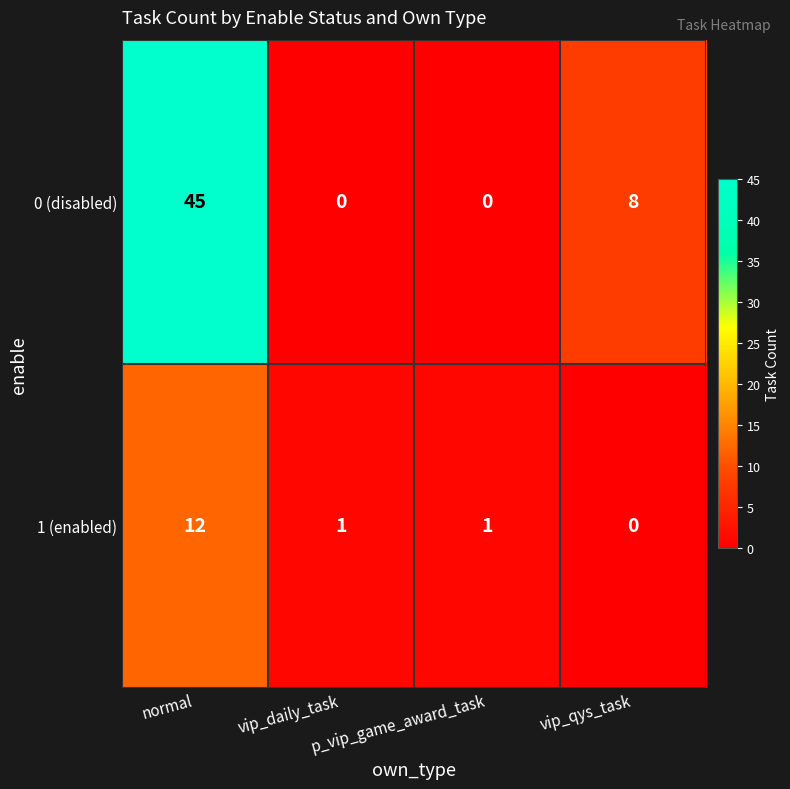

What is the total value across all series at vip_daily_task?

1